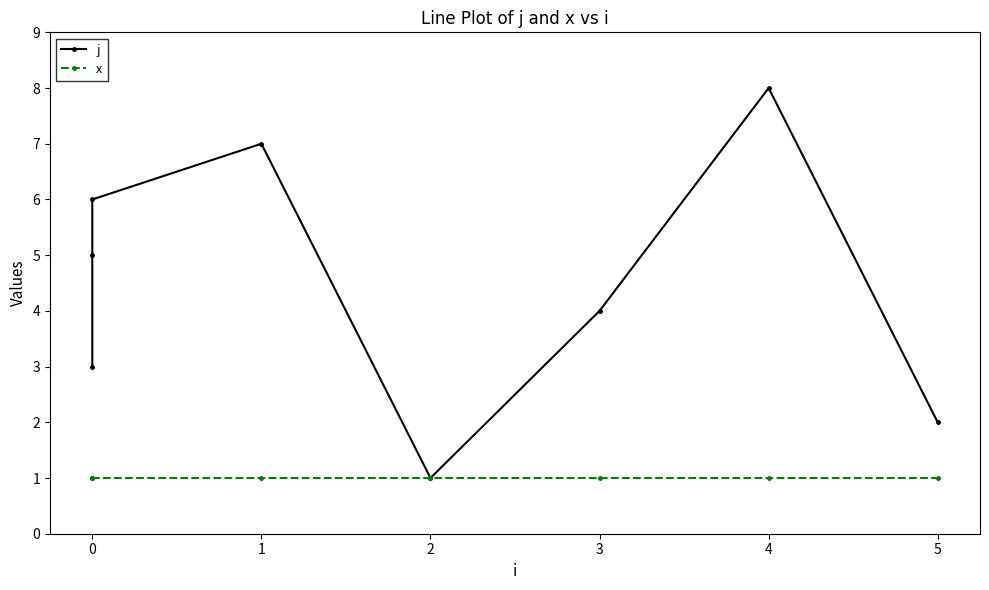

List the series in order of their overall mean, highest first.

j, x